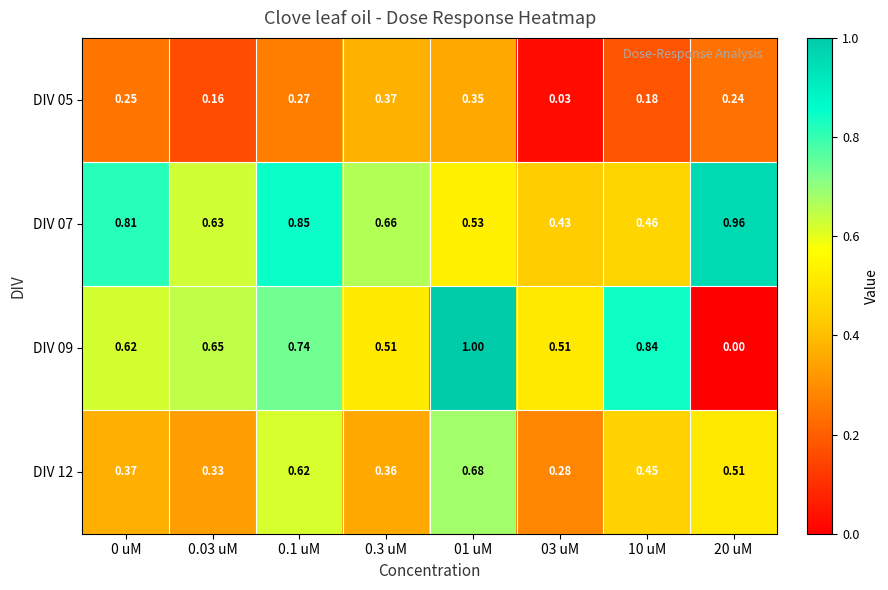

Is the value of DIV 07 at 10 uM greater than the value of DIV 05 at 01 uM?

Yes